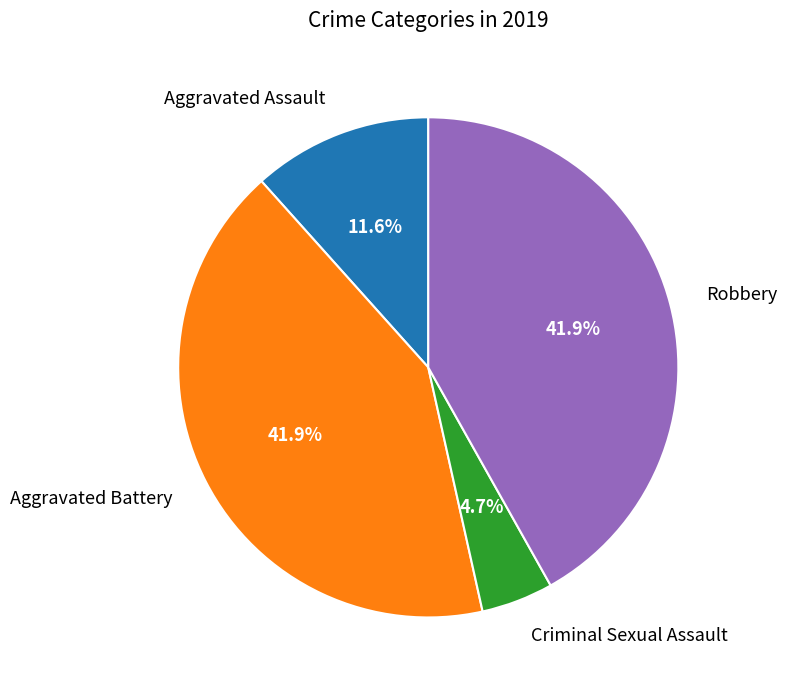

Combined, do Aggravated Battery and Aggravated Assault account for over 50%?

Yes